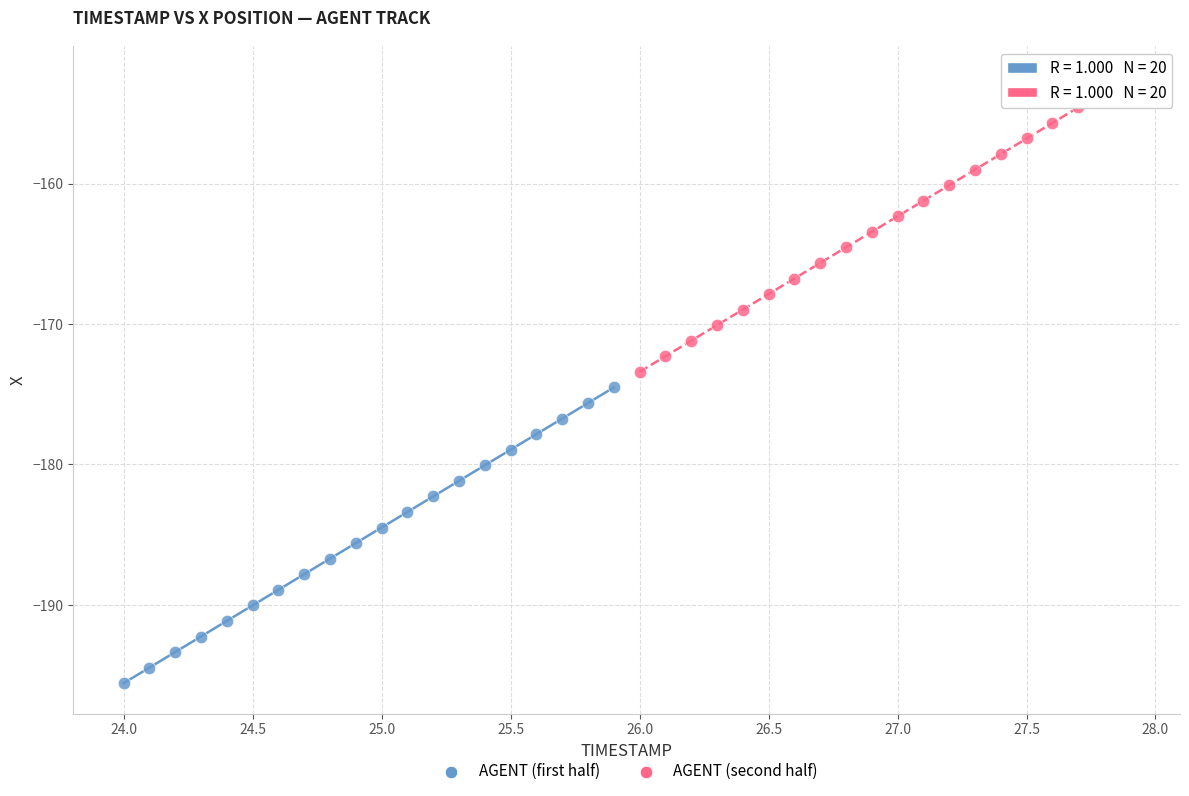

Which series has the largest Y range (max minus min)?

AGENT (first half)